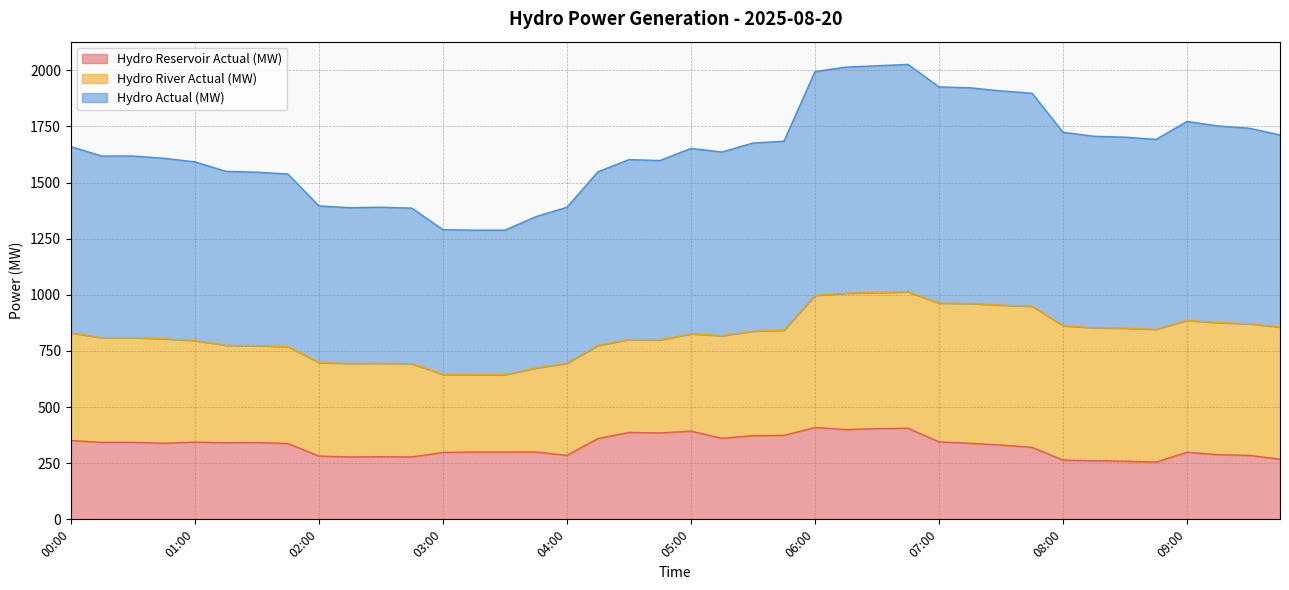

What position from the left is 05:45?

24